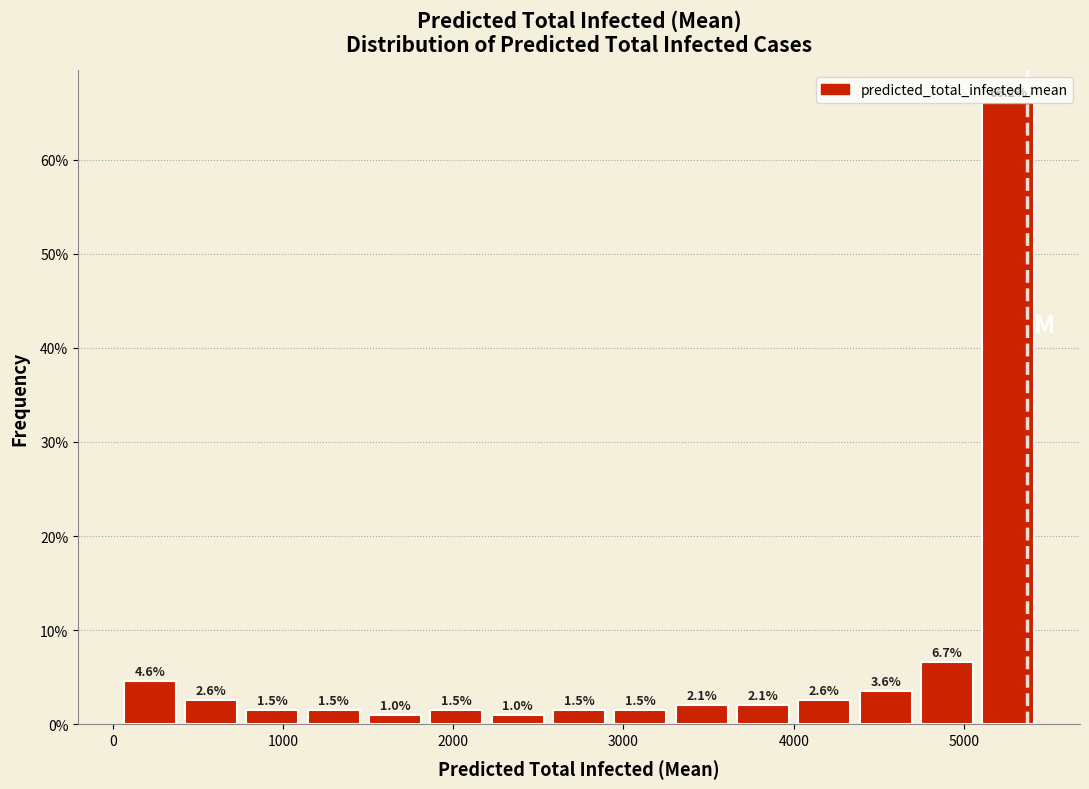

Read against the x-axis, roughly where is the centre of the tallest bar?

5300